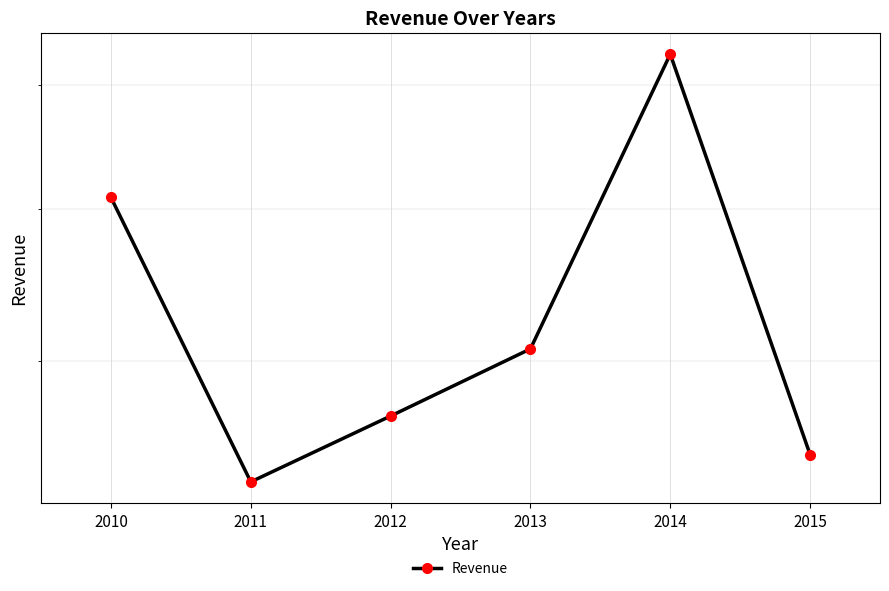

What is the value of the 4th point from the left?

40742